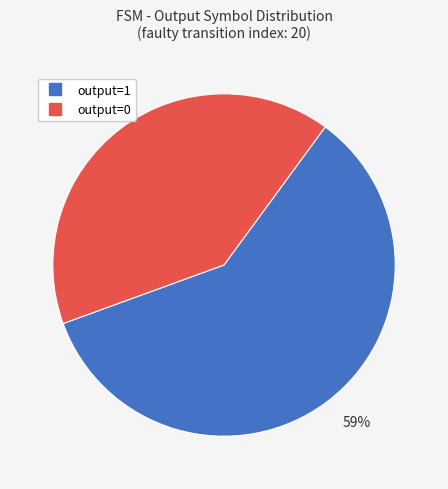

Which slice is the largest?

output=1